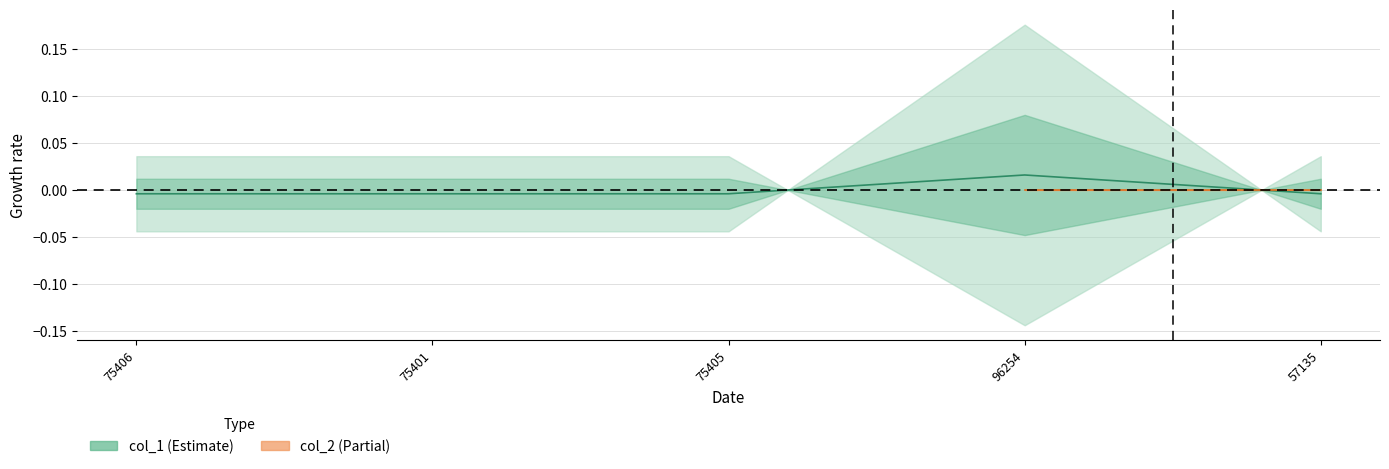

How many points are higher than both their immediate neighbors (excluding endpoints)?

1